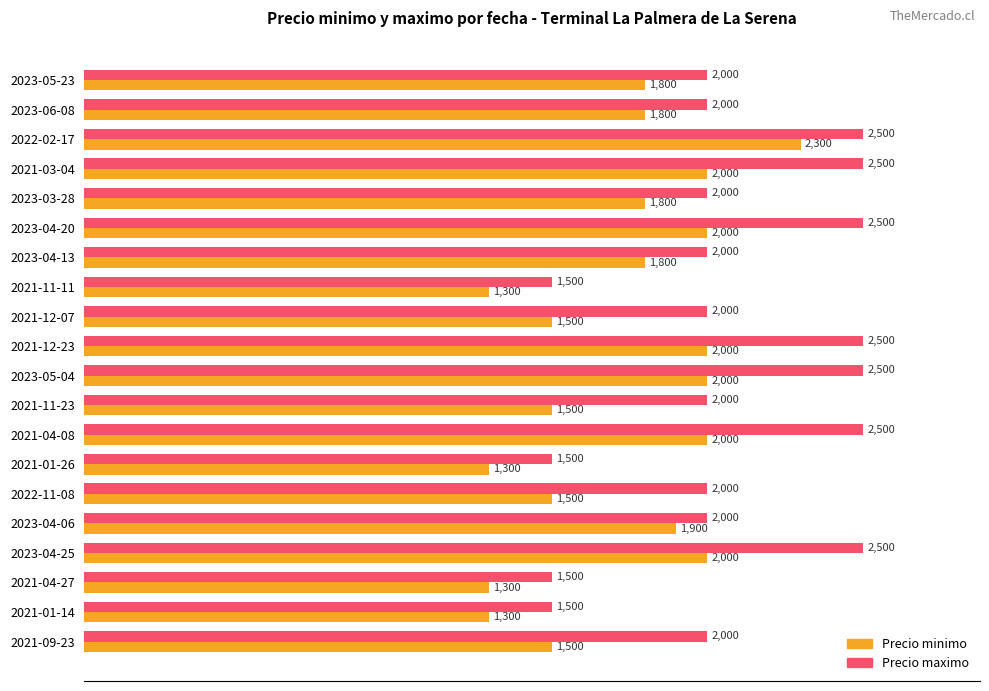

Which series has the largest total across all categories?

Precio maximo